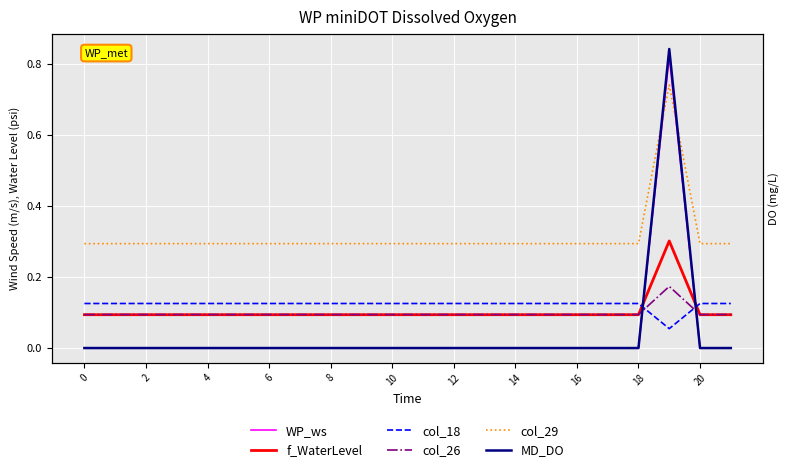

Does the chart display data point markers on the line(s)?

No